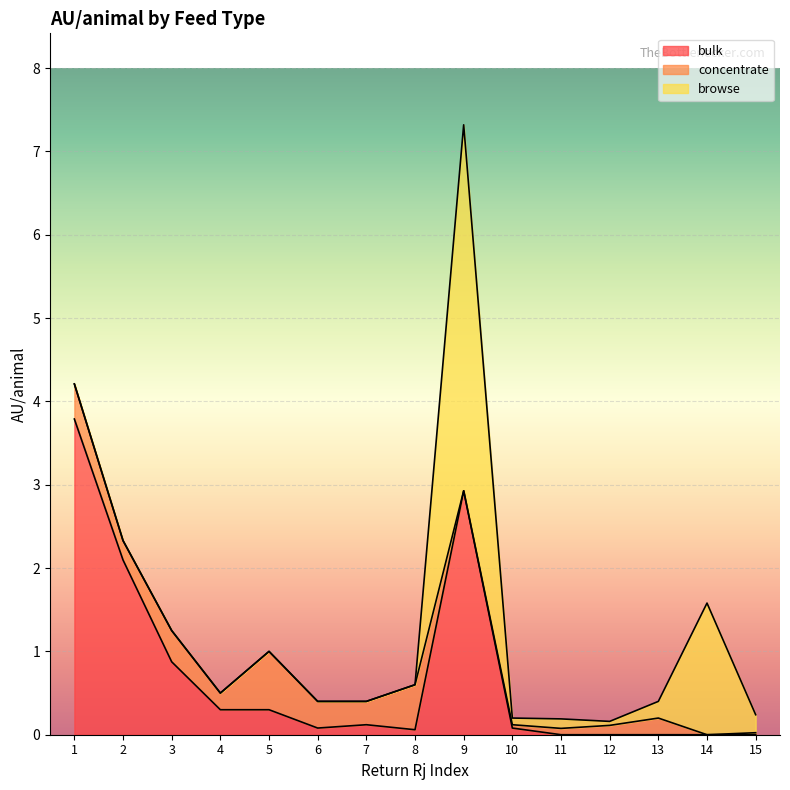

What is the maximum value for bulk?

3.8